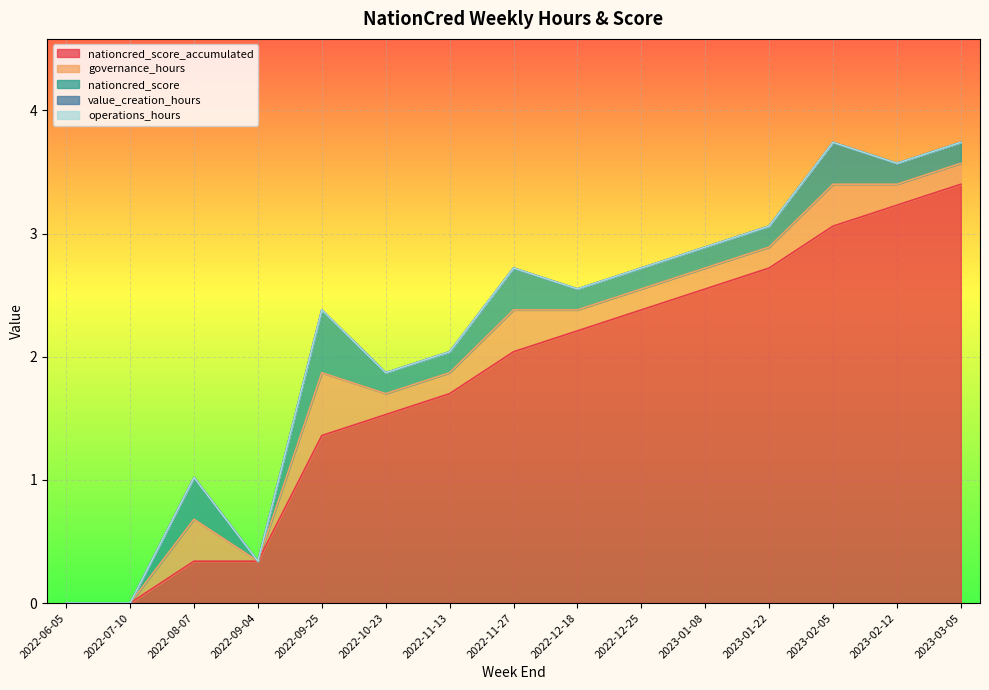

Where is operations_hours nearest to the value 0?

2022-06-05